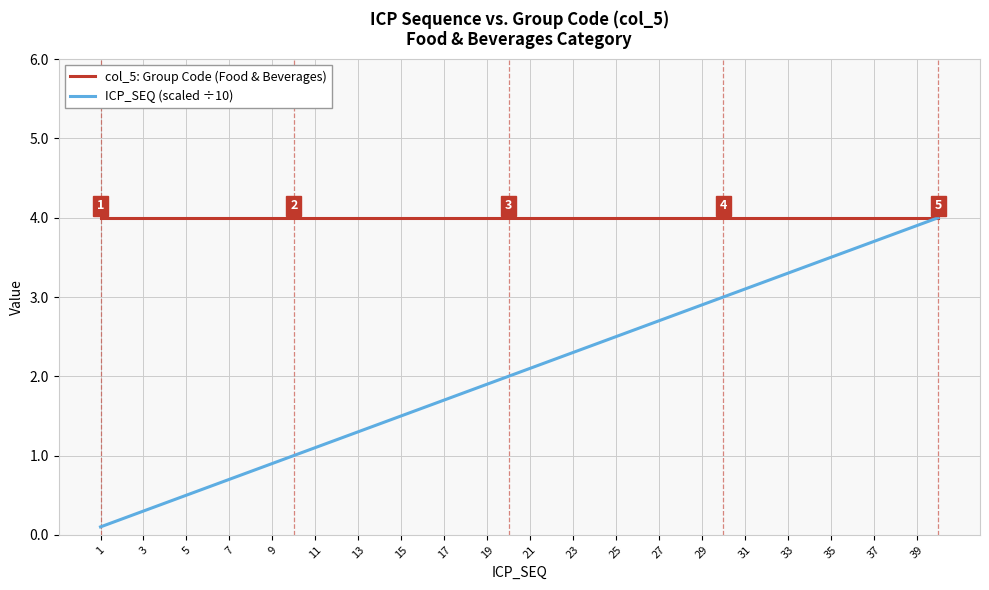

Which series has the widest spread of values?

ICP_SEQ (scaled ÷10)